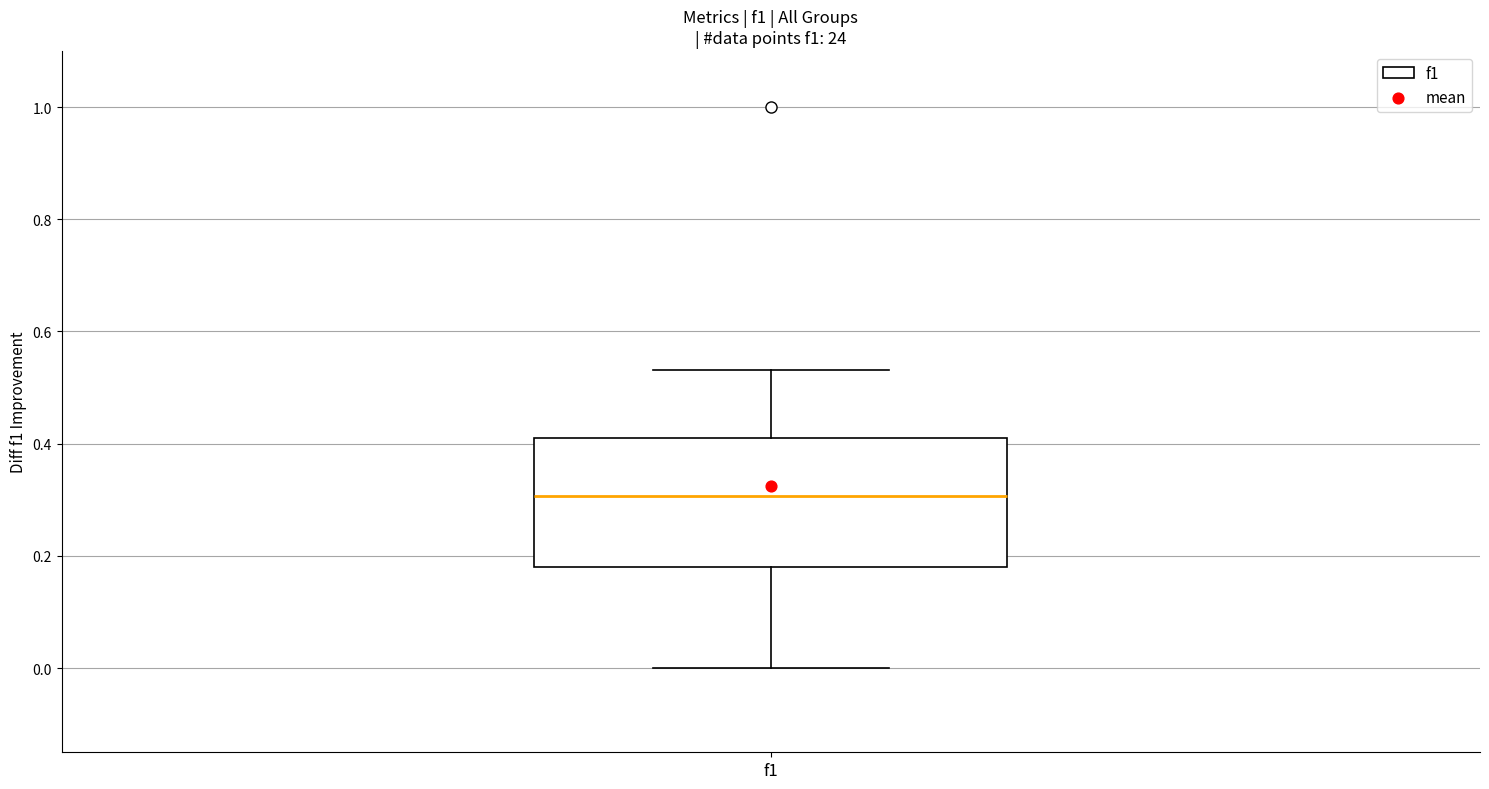

Transcribe this box plot: give where the median line is, the range the box spans, and where the two whiskers end, as read against the y-axis. The values are not printed on the chart, so give them approximately, as read against the axis.

median 0.30, box 0.18 to 0.42, whiskers 0.00 to 0.54